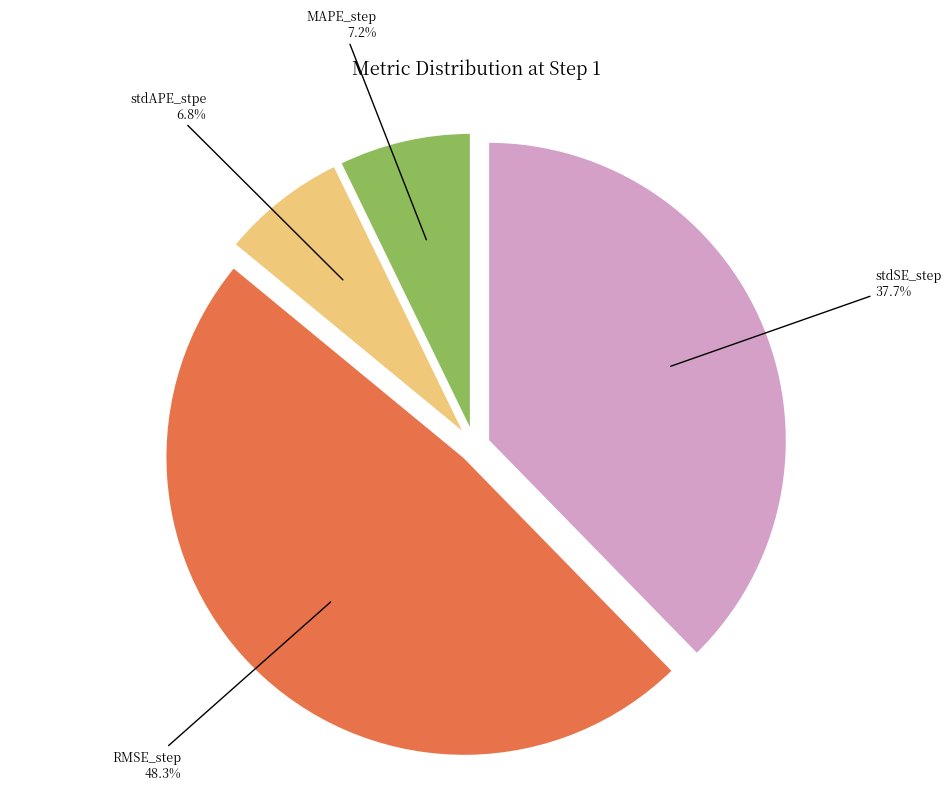

Which category has the biggest portion of the pie?

RMSE_step